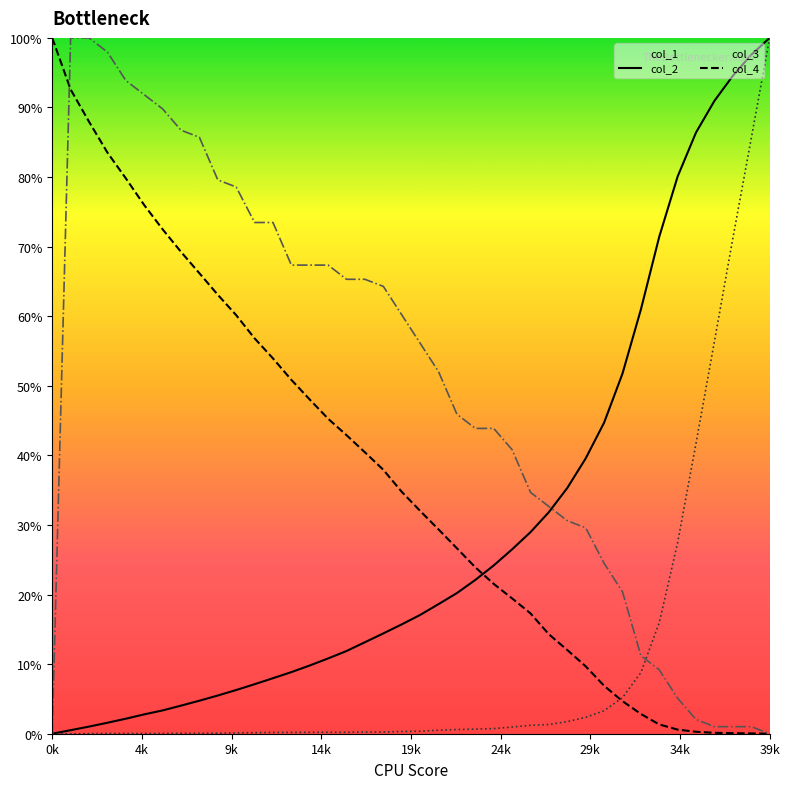

Count the number of data series in this chart.

4